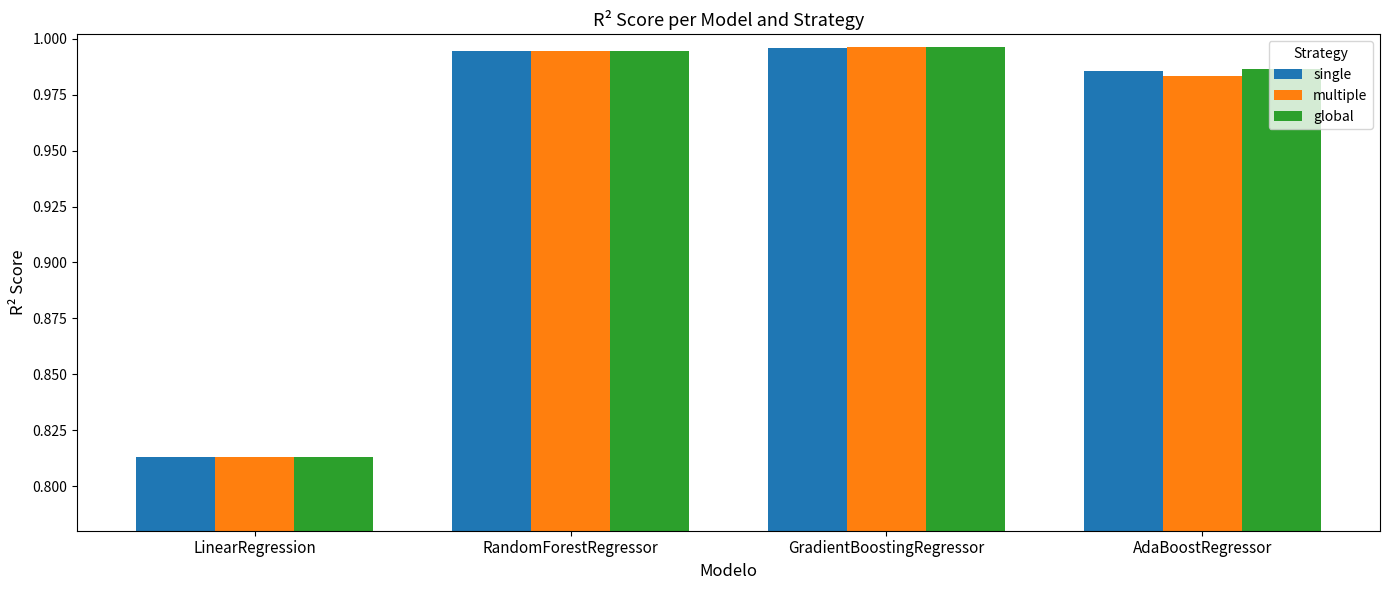

At how many categories does at least one series exceed 0?

4